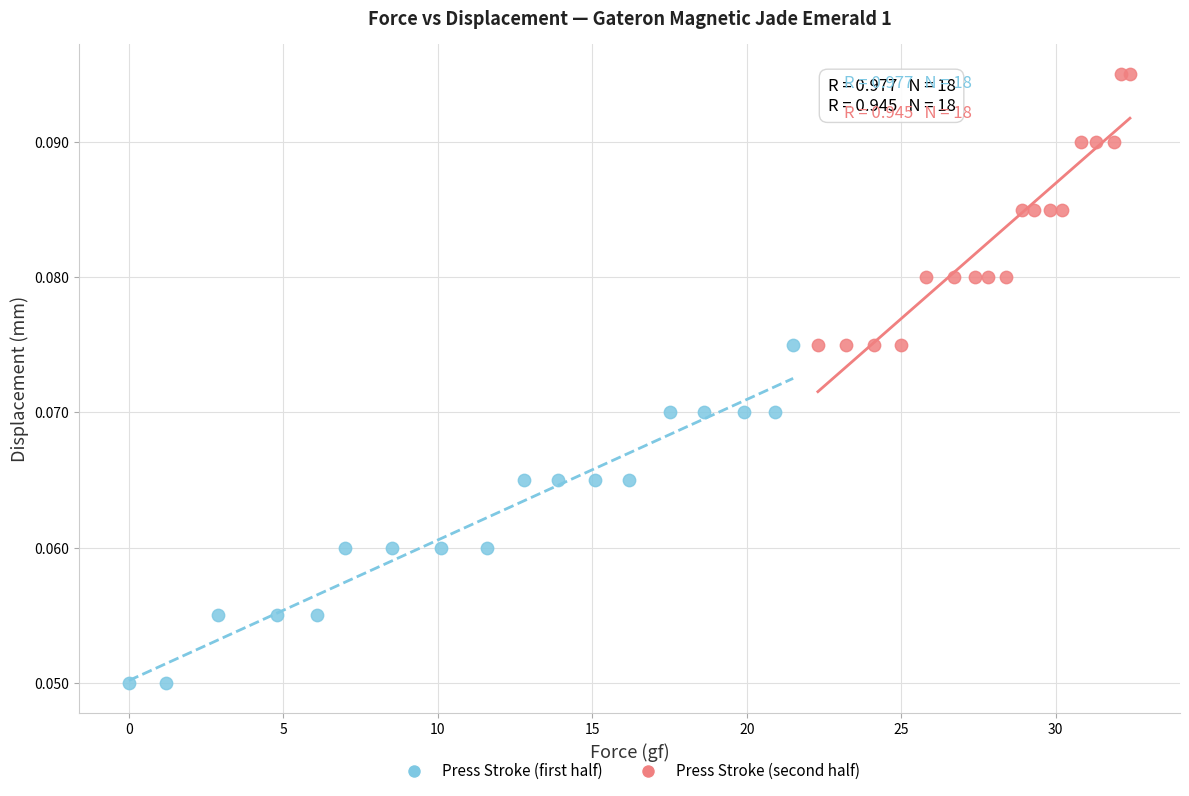

Which series reaches the maximum Y coordinate?

Press Stroke (second half)